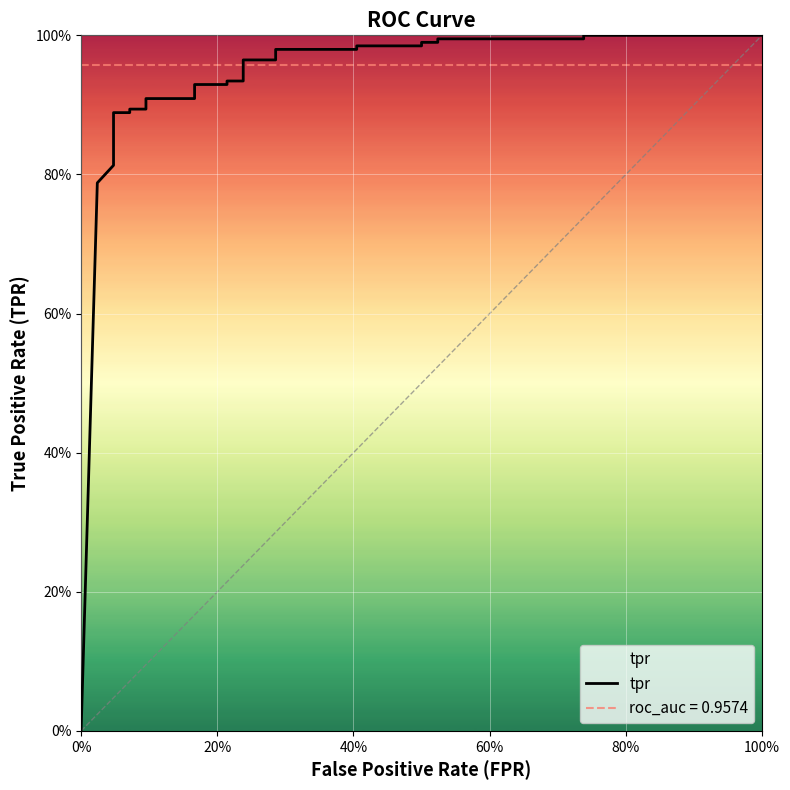

How many data points are above 0?

25